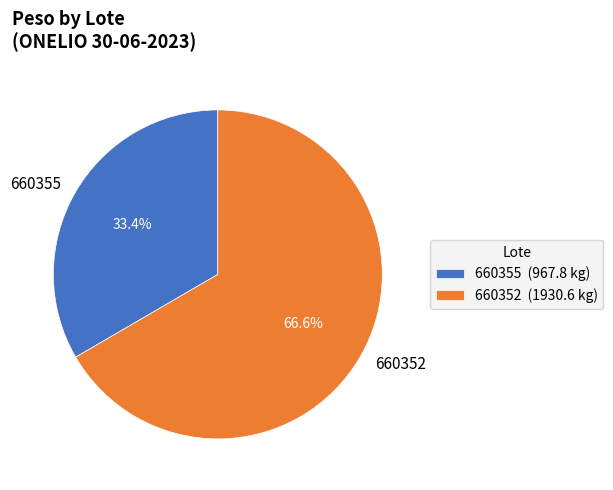

Is there a majority slice in this chart?

Yes